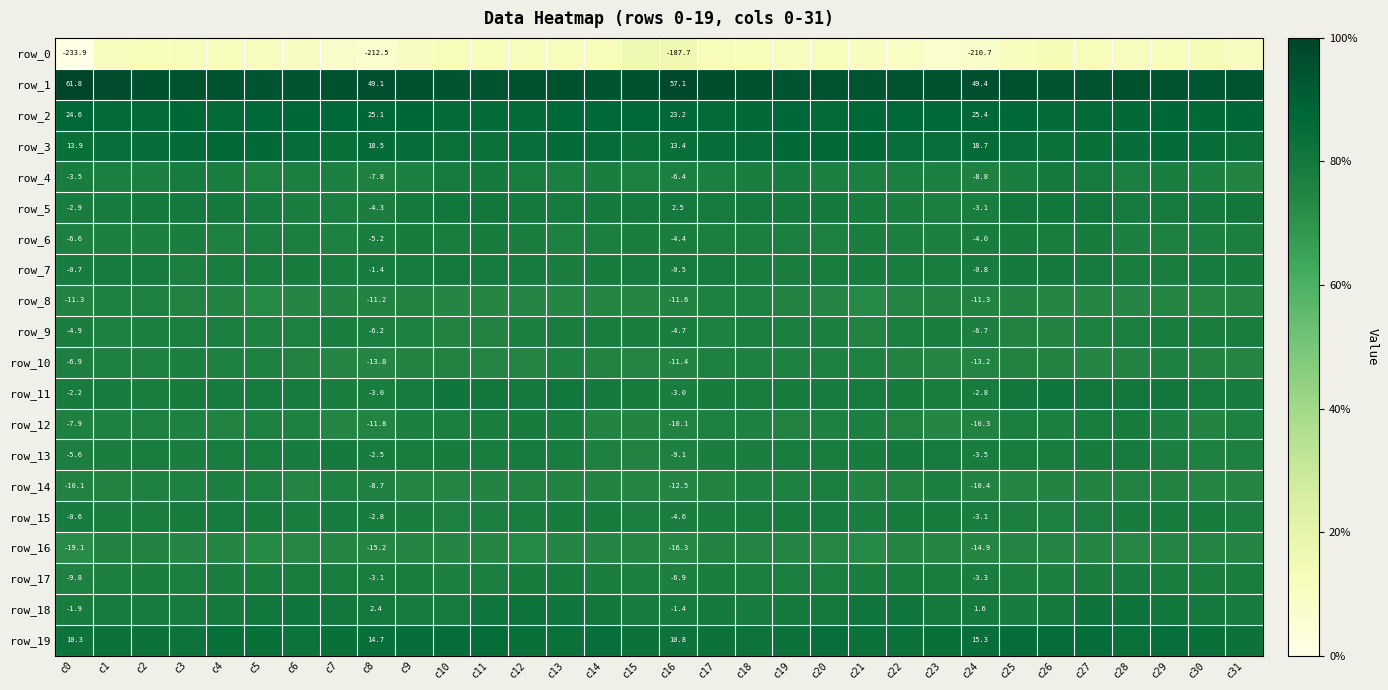

What is the sum of the row_10 values at c19 and c12?

-20.4